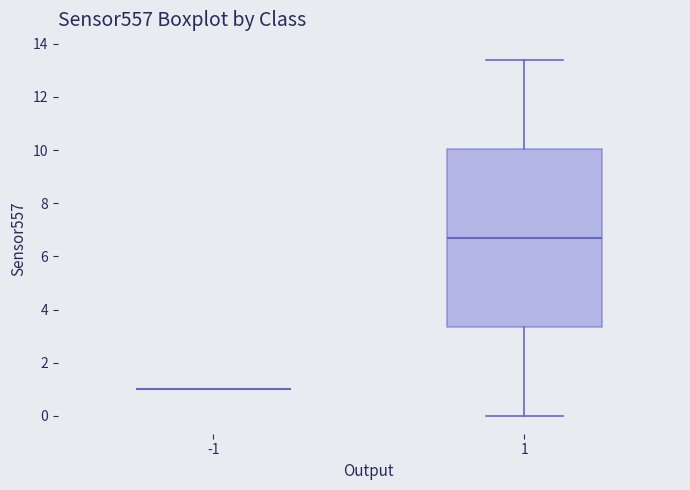

Where is the lower edge of the box at x = 1 on the y-axis? The values are not printed on the chart, so give them approximately, as read against the axis.

3.4